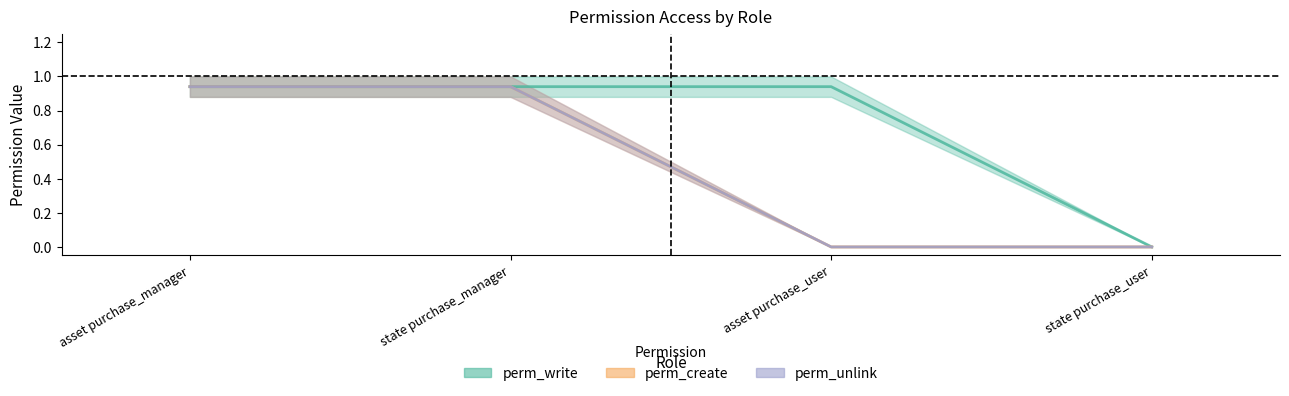

Does the chart have visible grid lines?

No